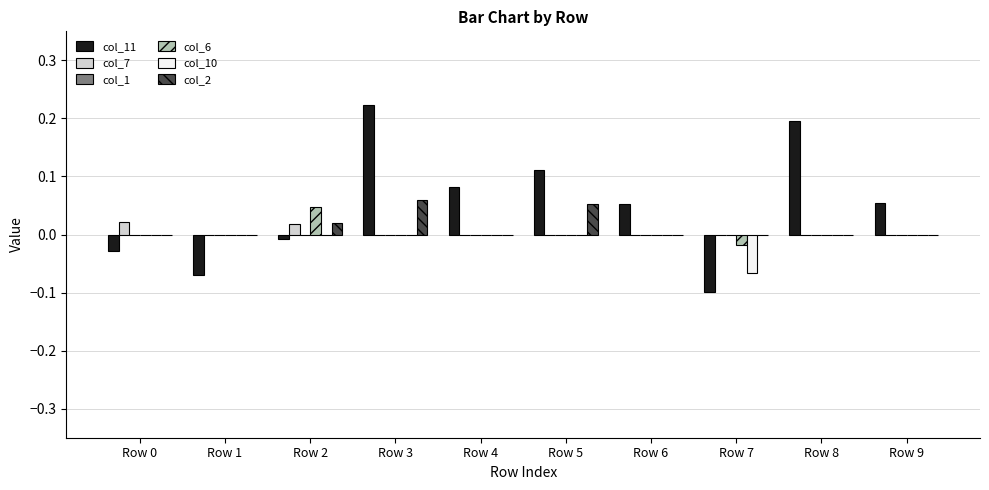

Is it true that col_6 equals 0.0 at Row 8?

True